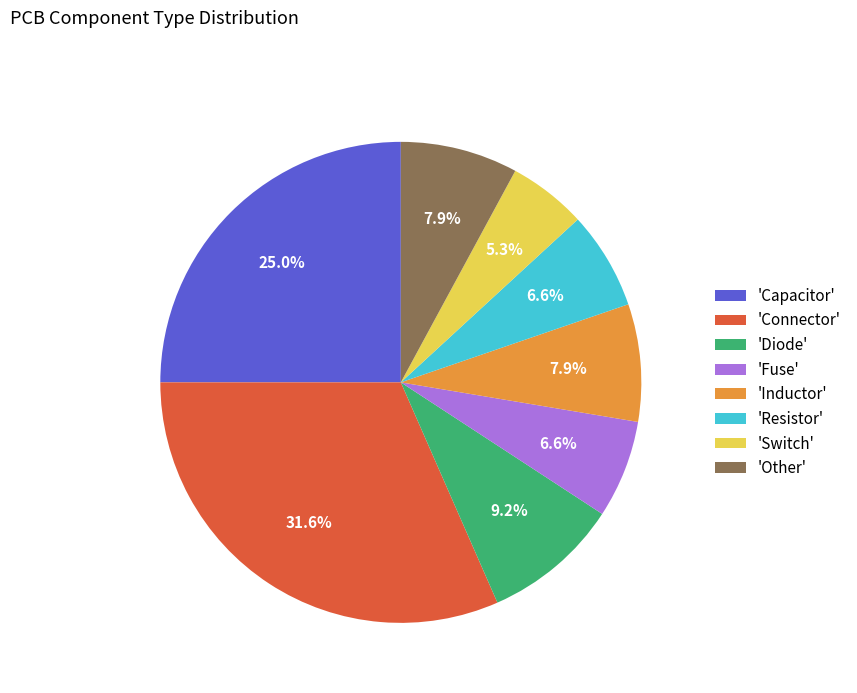

Between 'Inductor' and 'Switch', which is larger?

'Inductor'